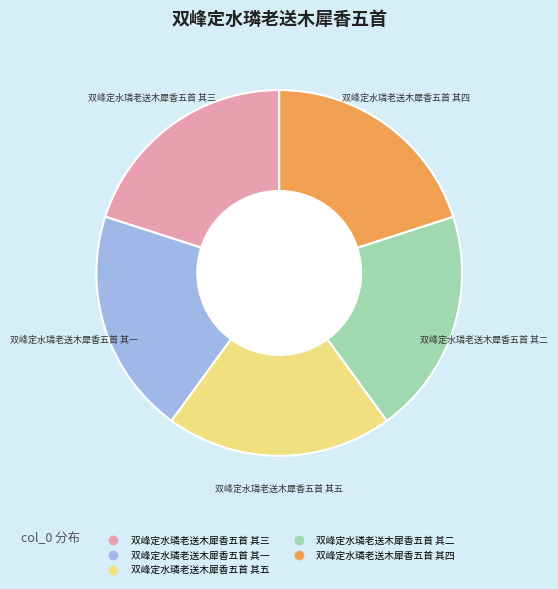

Is it true that 双峰定水璘老送木犀香五首 其二 is 28% of the pie?

False